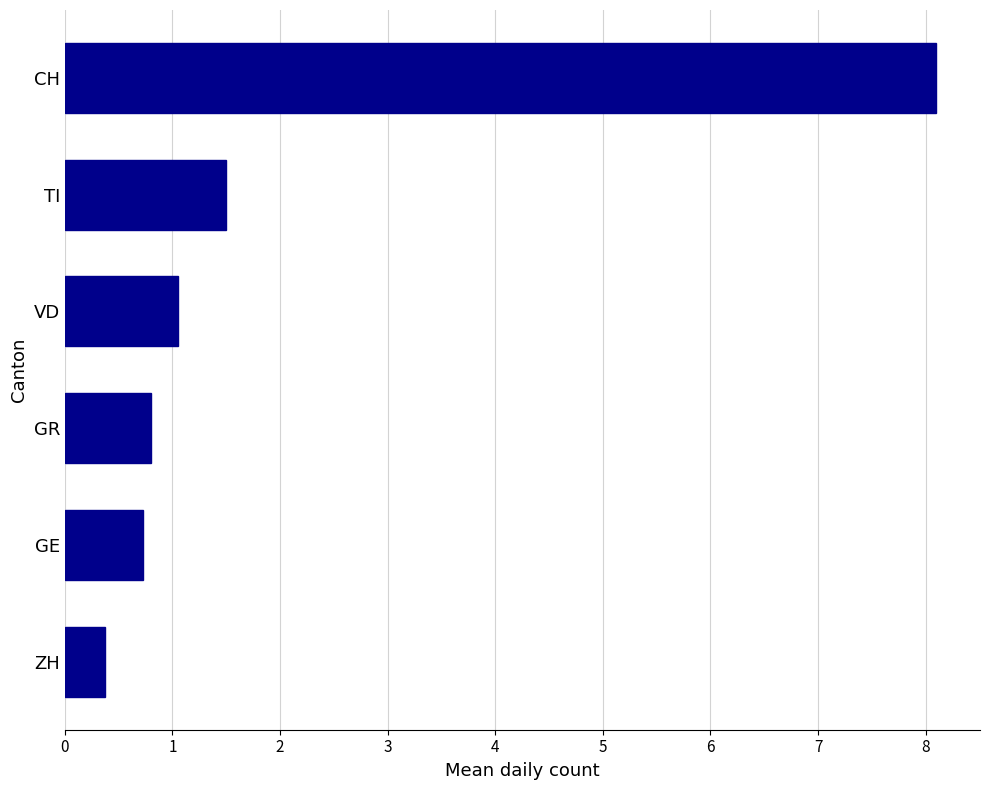

Between TI and GR, which is larger?

TI